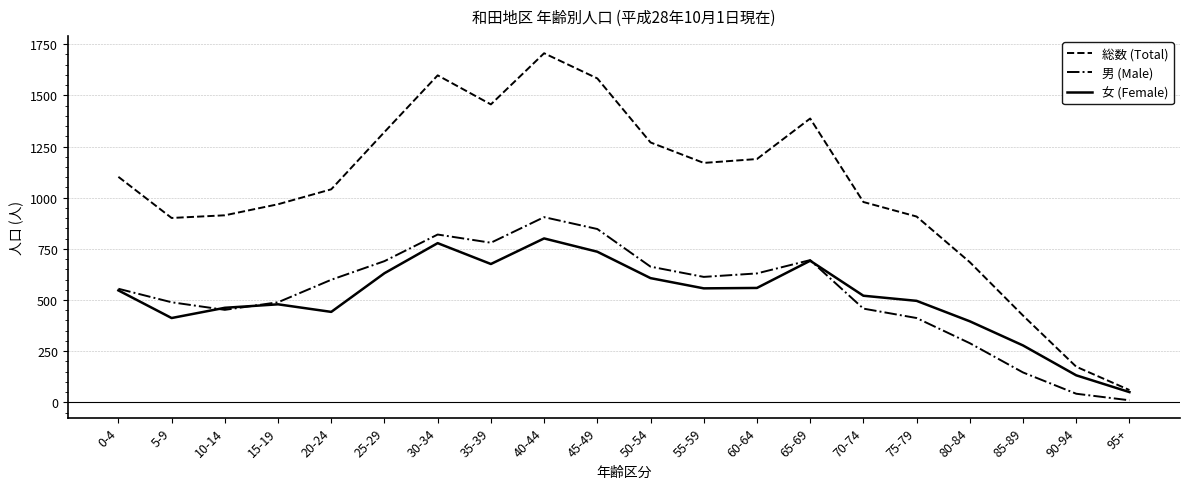

Which series changed the most between 70-74 and 90-94?

総数 (Total)